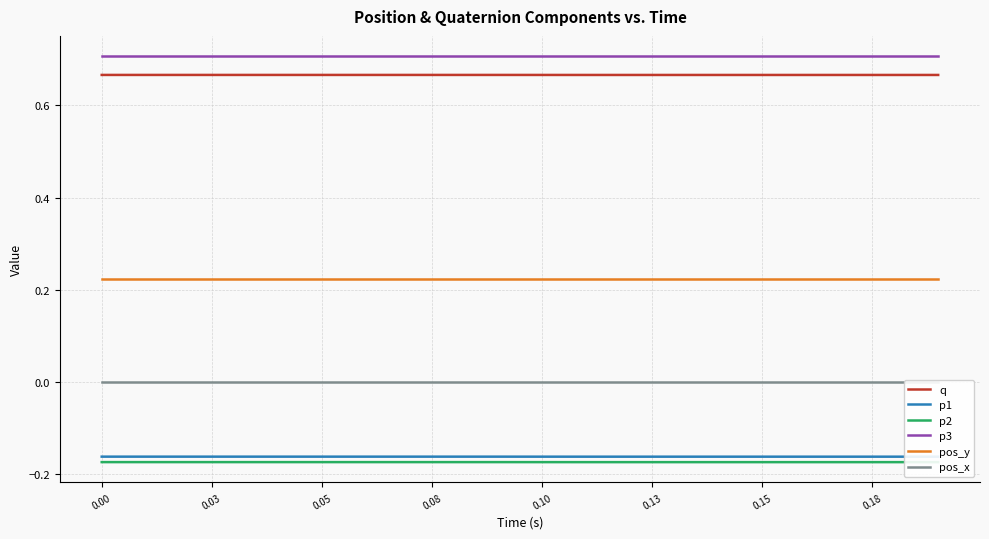

True or false: p2 and pos_x cross at least once.

False